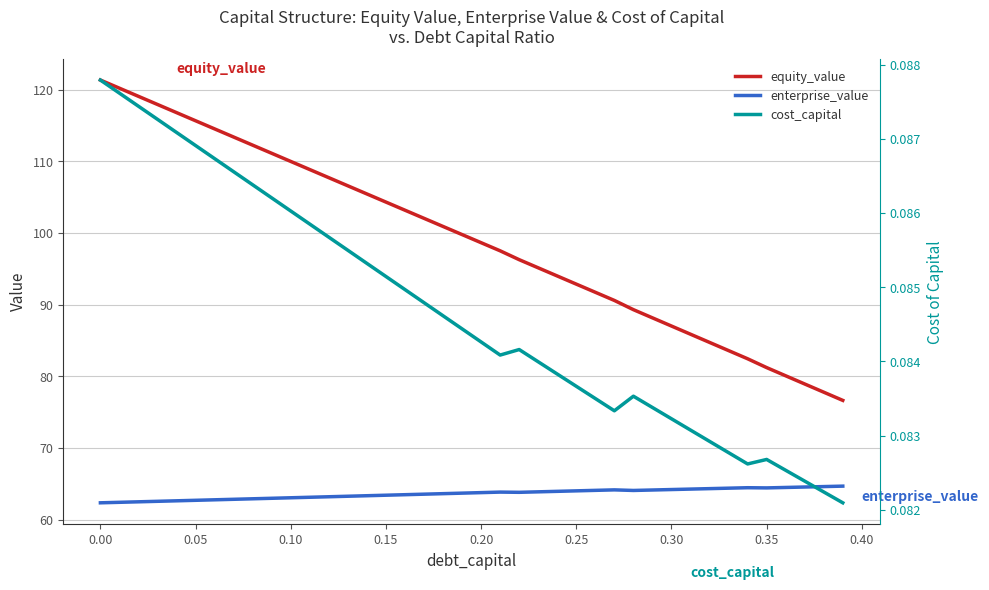

List the series in order of their peak value, highest first.

equity_value, enterprise_value, cost_capital